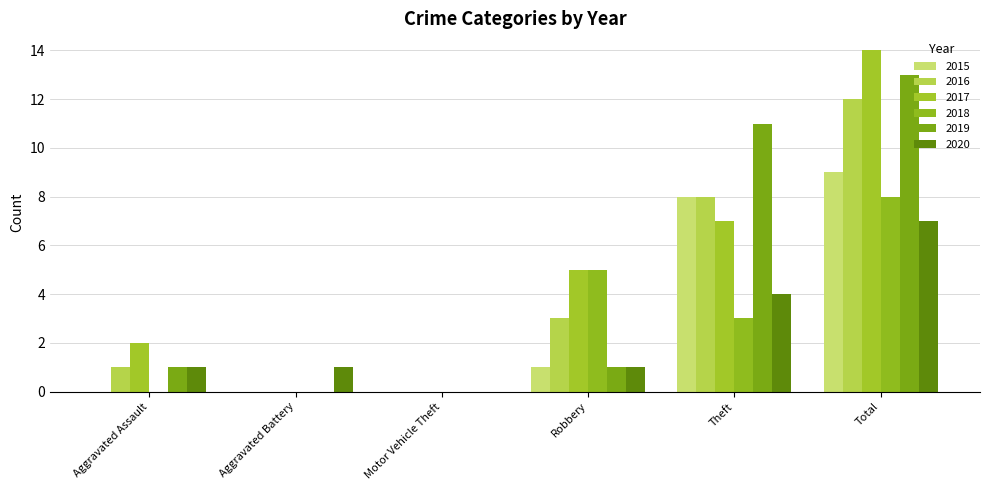

At which category does the chart reach its minimum across all series?

Aggravated Assault